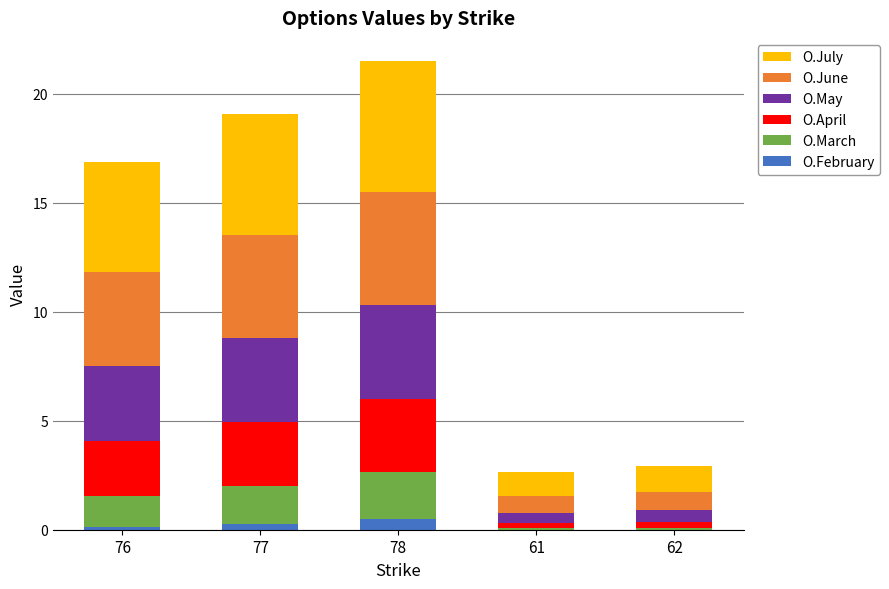

What is the maximum value for O.February?

0.5